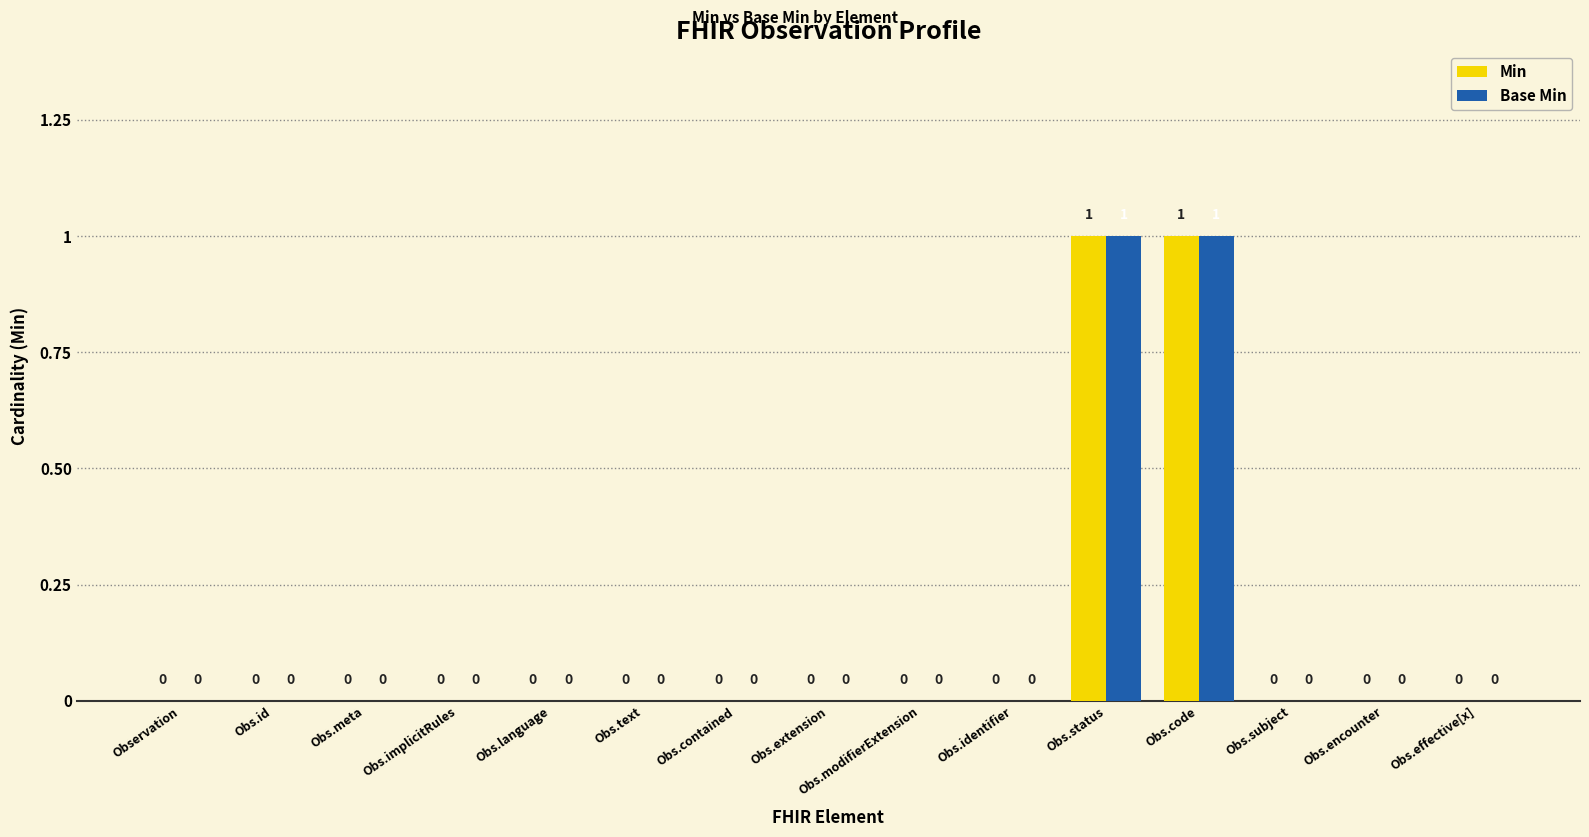

Reading right to left, what are all the values shown in this chart?

Min: Obs.effective[x]=0	Obs.encounter=0	Obs.subject=0	Obs.code=1	Obs.status=1	Obs.identifier=0	Obs.modifierExtension=0	Obs.extension=0	Obs.contained=0	Obs.text=0	Obs.language=0	Obs.implicitRules=0	Obs.meta=0	Obs.id=0	Observation=0
Base Min: Obs.effective[x]=0	Obs.encounter=0	Obs.subject=0	Obs.code=1	Obs.status=1	Obs.identifier=0	Obs.modifierExtension=0	Obs.extension=0	Obs.contained=0	Obs.text=0	Obs.language=0	Obs.implicitRules=0	Obs.meta=0	Obs.id=0	Observation=0